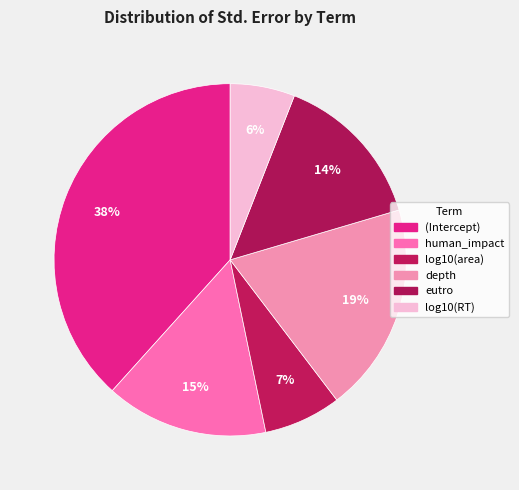

Does log10(RT) represent more than half of the total?

No